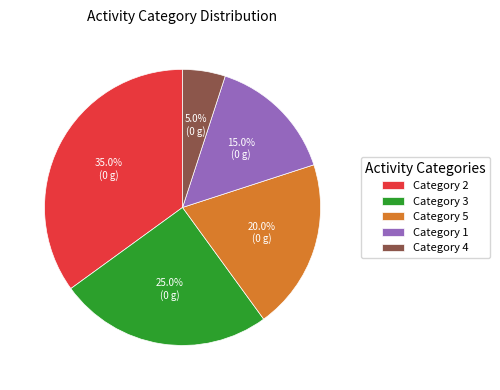

What percentage do Category 5 and Category 3 together represent?

45.0%